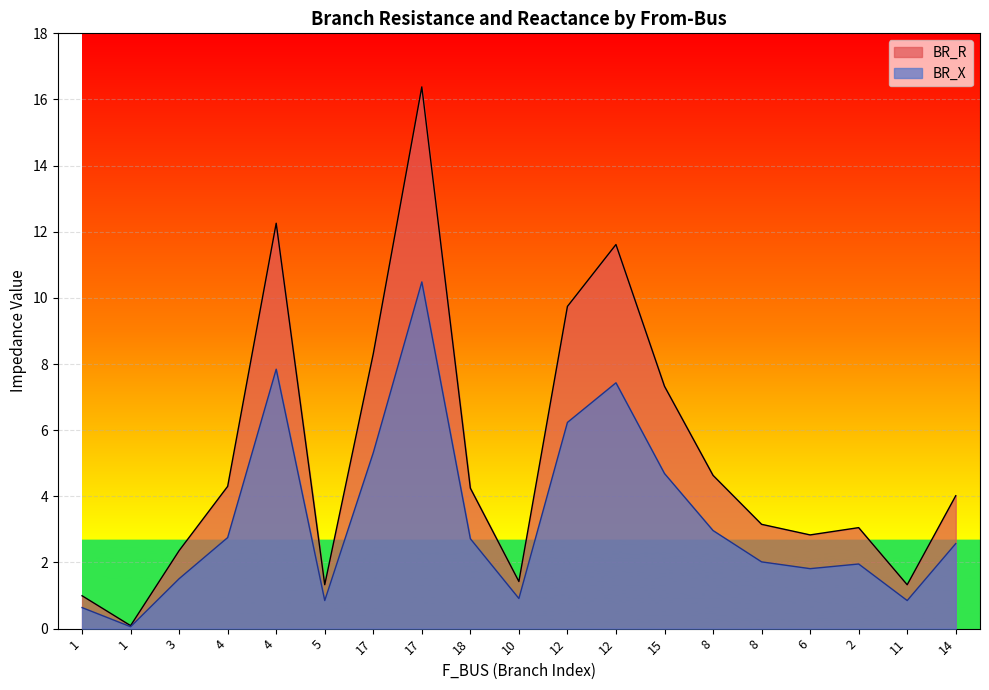

At which category does BR_R reach its first local valley?

1